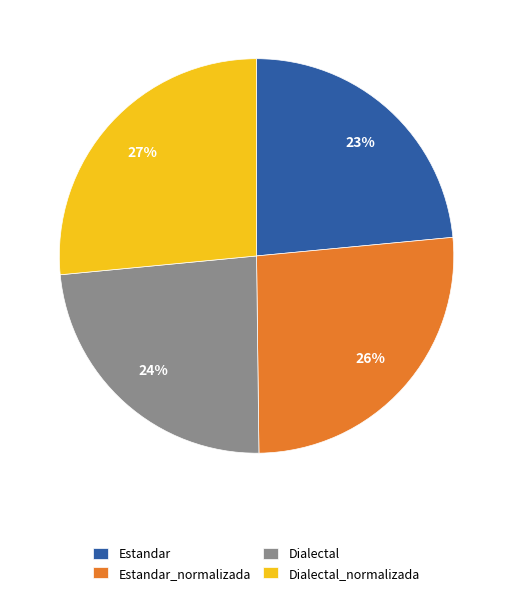

The Dialectal_normalizada slice represents 18% of the pie. True or false?

False